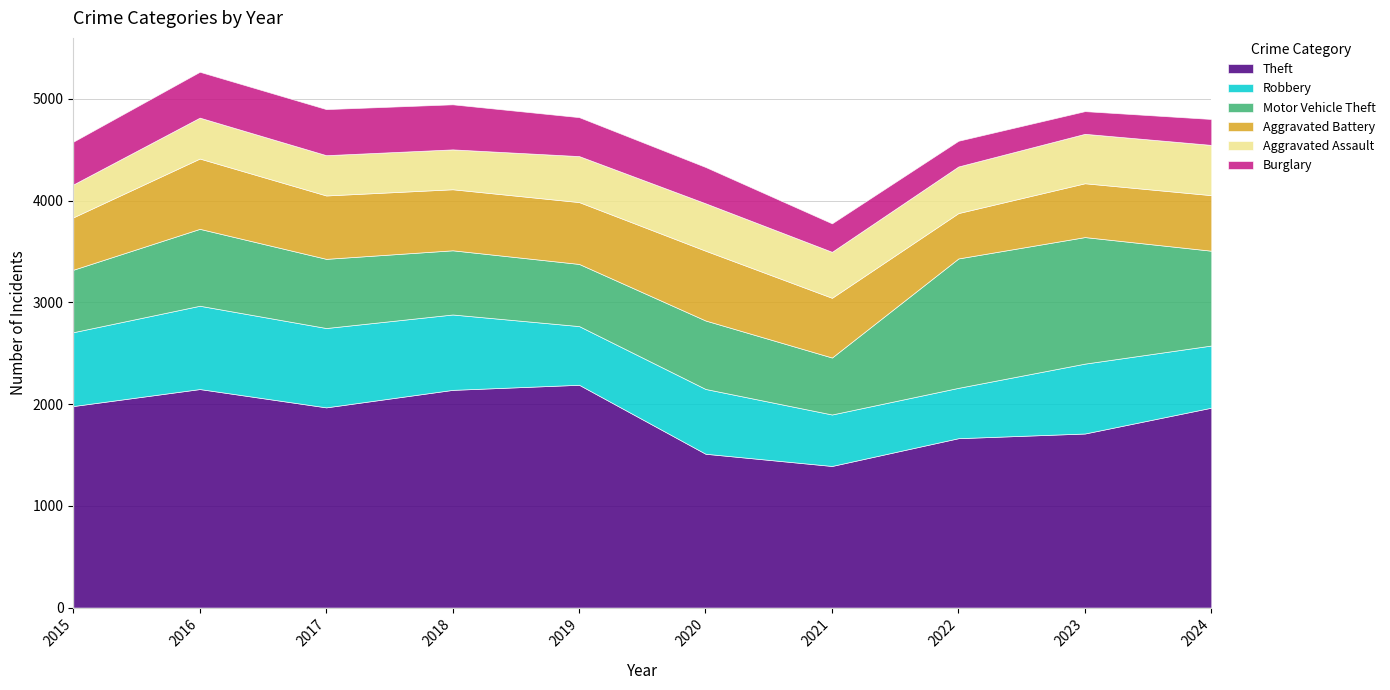

Reading left to right, list all the values displayed in this chart.

Theft: 2015=1981	2016=2148	2017=1968	2018=2140	2019=2190	2020=1512	2021=1392	2022=1665	2023=1711	2024=1965
Robbery: 2015=726	2016=819	2017=780	2018=741	2019=577	2020=637	2021=506	2022=495	2023=687	2024=611
Motor Vehicle Theft: 2015=614	2016=756	2017=680	2018=631	2019=611	2020=673	2021=560	2022=1272	2023=1244	2024=932
Aggravated Battery: 2015=515	2016=691	2017=623	2018=600	2019=608	2020=686	2021=587	2022=446	2023=529	2024=546
Aggravated Assault: 2015=323	2016=402	2017=396	2018=392	2019=452	2020=466	2021=452	2022=458	2023=486	2024=494
Burglary: 2015=421	2016=451	2017=453	2018=443	2019=383	2020=357	2021=280	2022=253	2023=223	2024=255